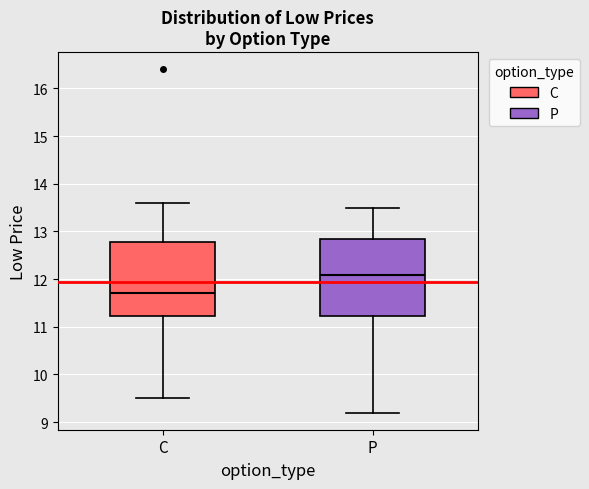

Reading left to right, read every box against the y-axis: the position of its median line, the range the box covers, and the ends of its whiskers. The values are not printed on the chart, so give them approximately, as read against the axis.

C: median 11.7, box 11.2 to 12.8, whiskers 9.5 to 13.6
P: median 12.1, box 11.2 to 12.8, whiskers 9.2 to 13.5